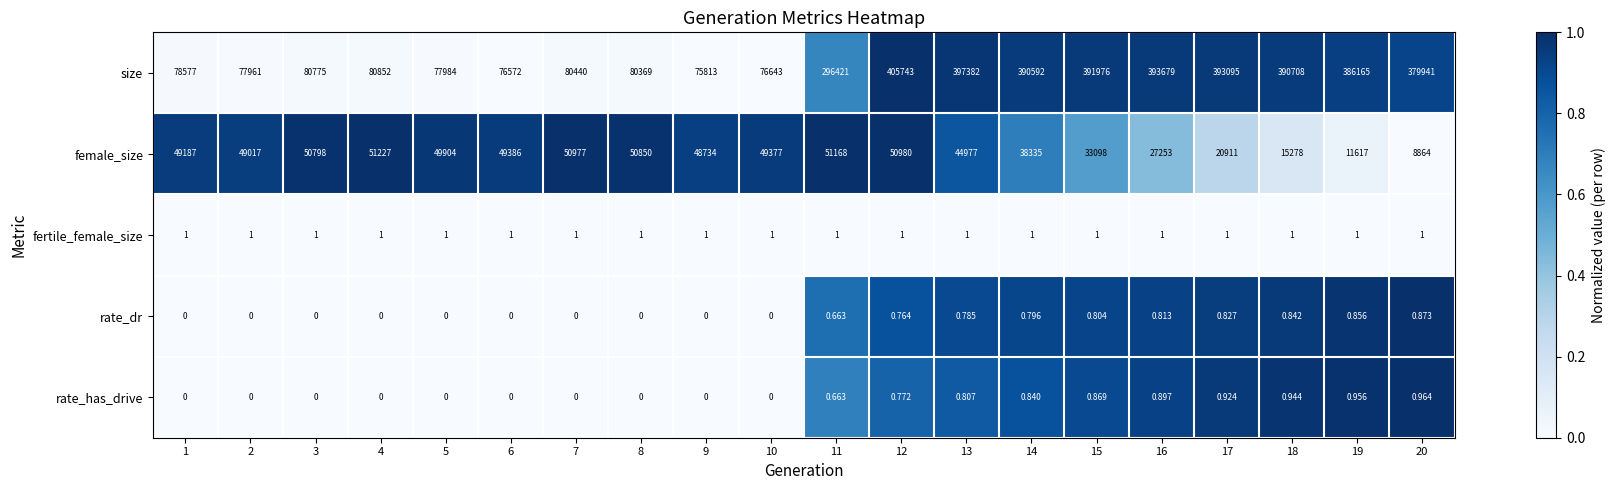

List the series in order of their peak value, lowest first.

rate_dr, rate_has_drive, fertile_female_size, female_size, size